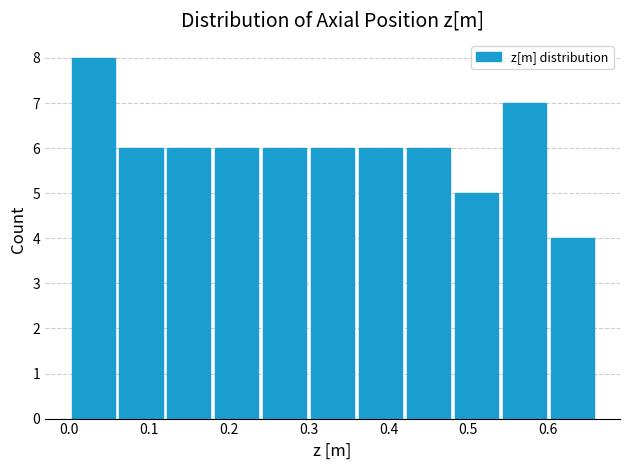

Reading left to right, list every bar in this chart as the range it spans on the x-axis followed by its height. The values are not printed on the chart, so give them approximately, as read against the axis.

0.00 to 0.06: 8
0.06 to 0.12: 6
0.12 to 0.18: 6
0.18 to 0.24: 6
0.24 to 0.30: 6
0.30 to 0.36: 6
0.36 to 0.42: 6
0.42 to 0.48: 6
0.48 to 0.54: 5
0.54 to 0.60: 7
0.60 to 0.66: 4